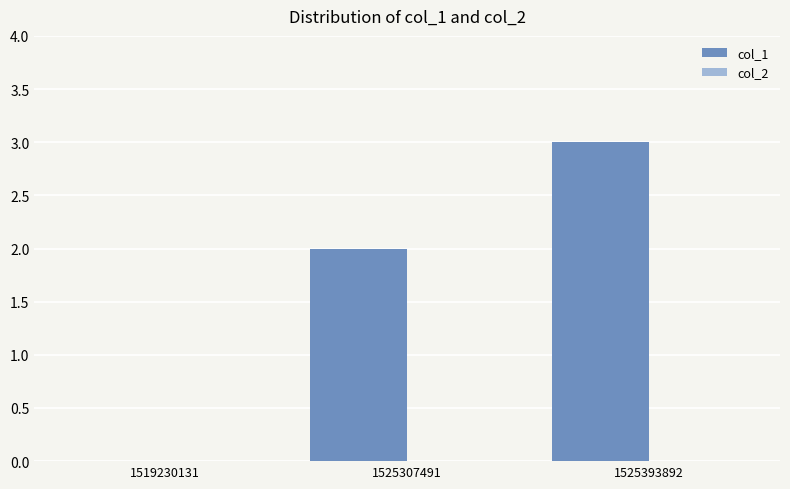

Reading right to left, extract all data points from this chart.

1525393892=3	1525307491=2	1519230131=0